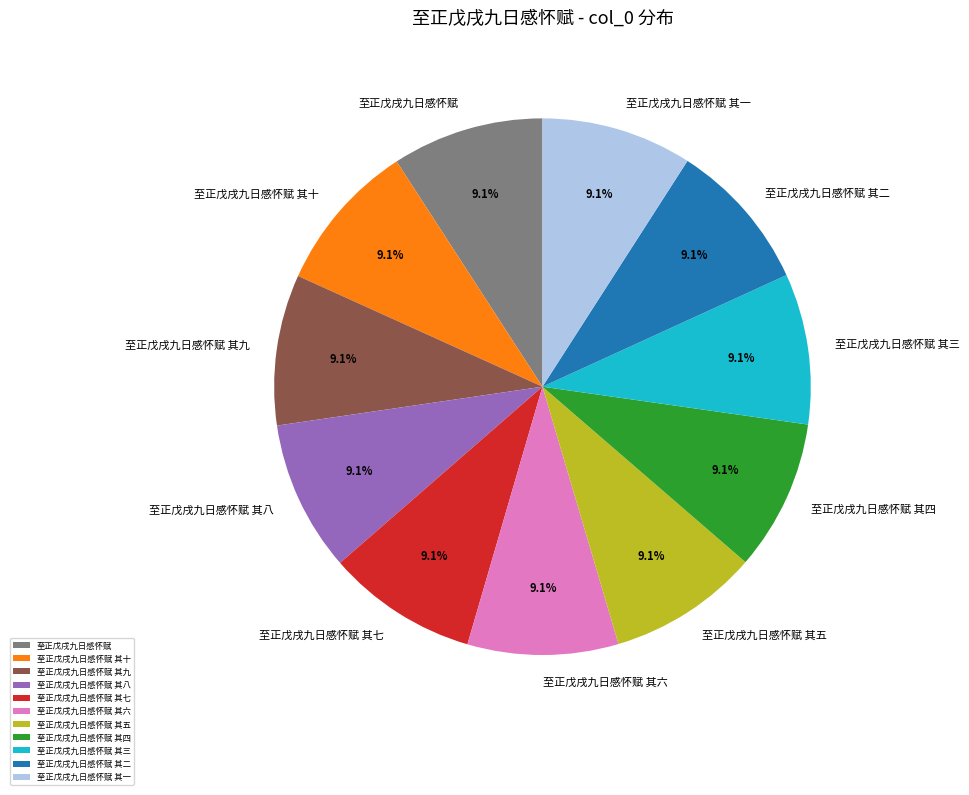

How many segments does this pie chart have?

11